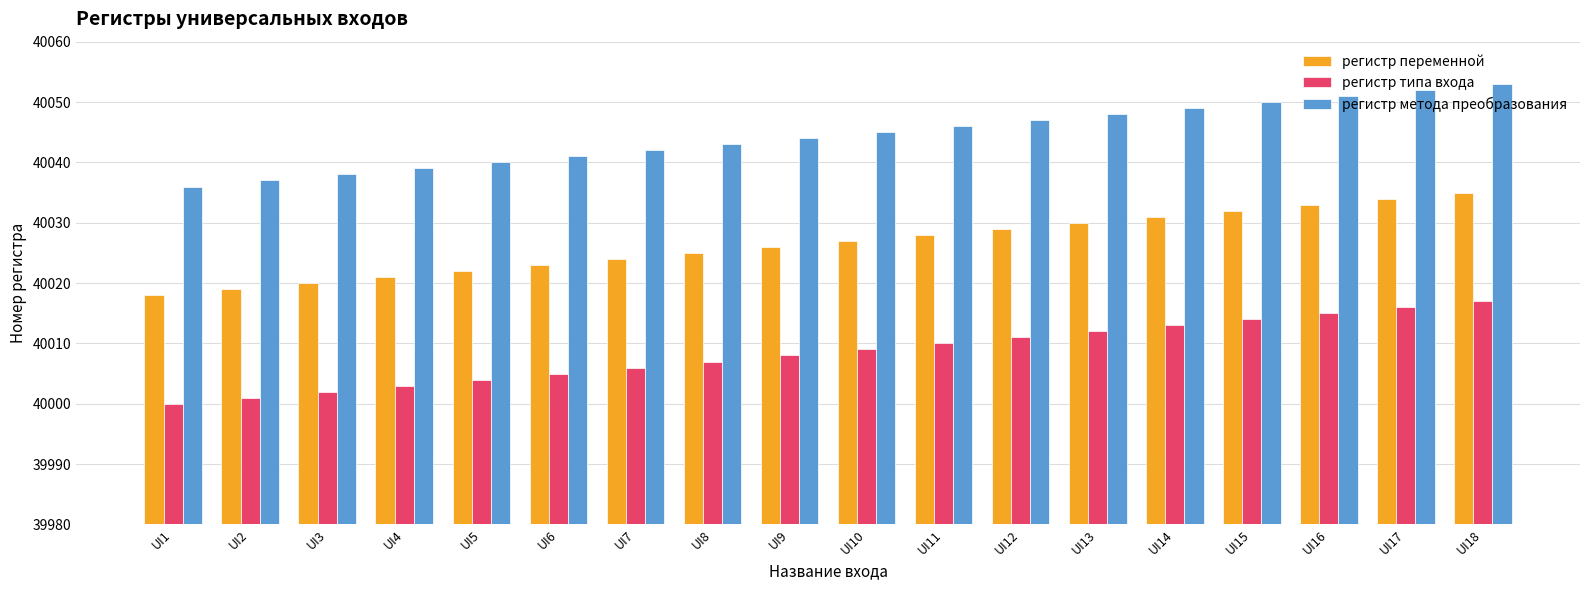

The value of регистр метода преобразования at UI11 is 55319. True or false?

False